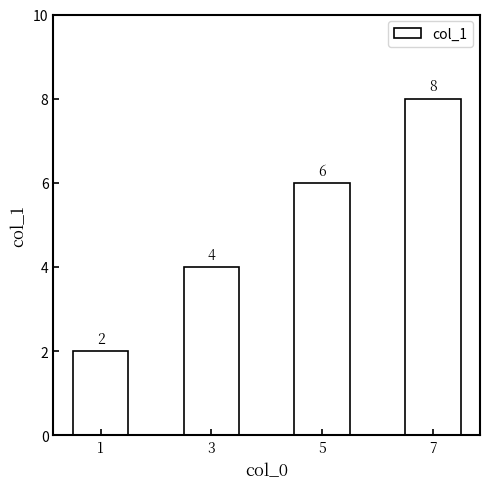

What value does the data have at 1?

2